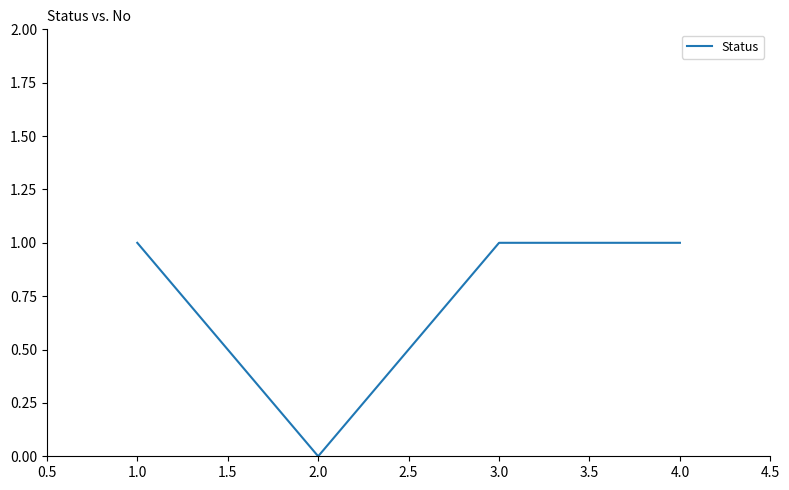

How many interior local valleys (lower than both neighbors) does the data have?

1